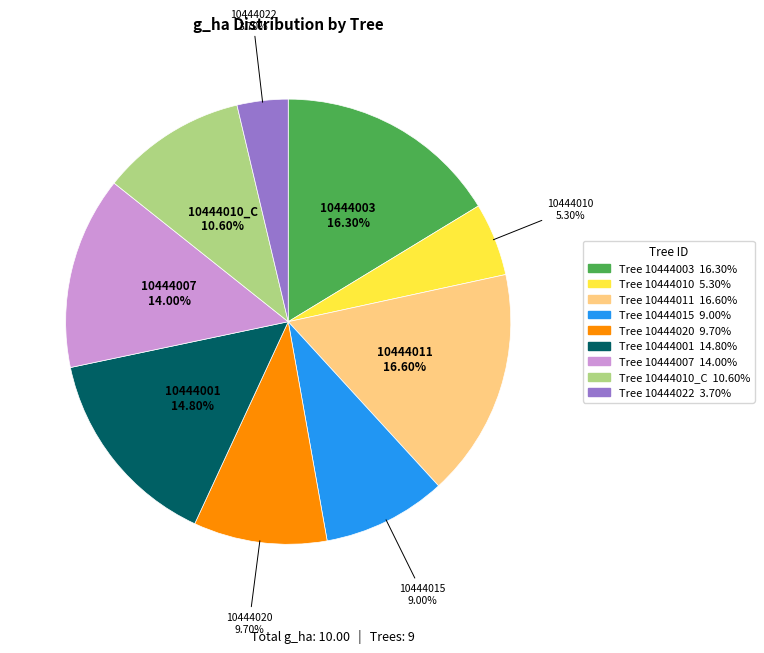

Is there any slice that represents more than half of the pie?

No